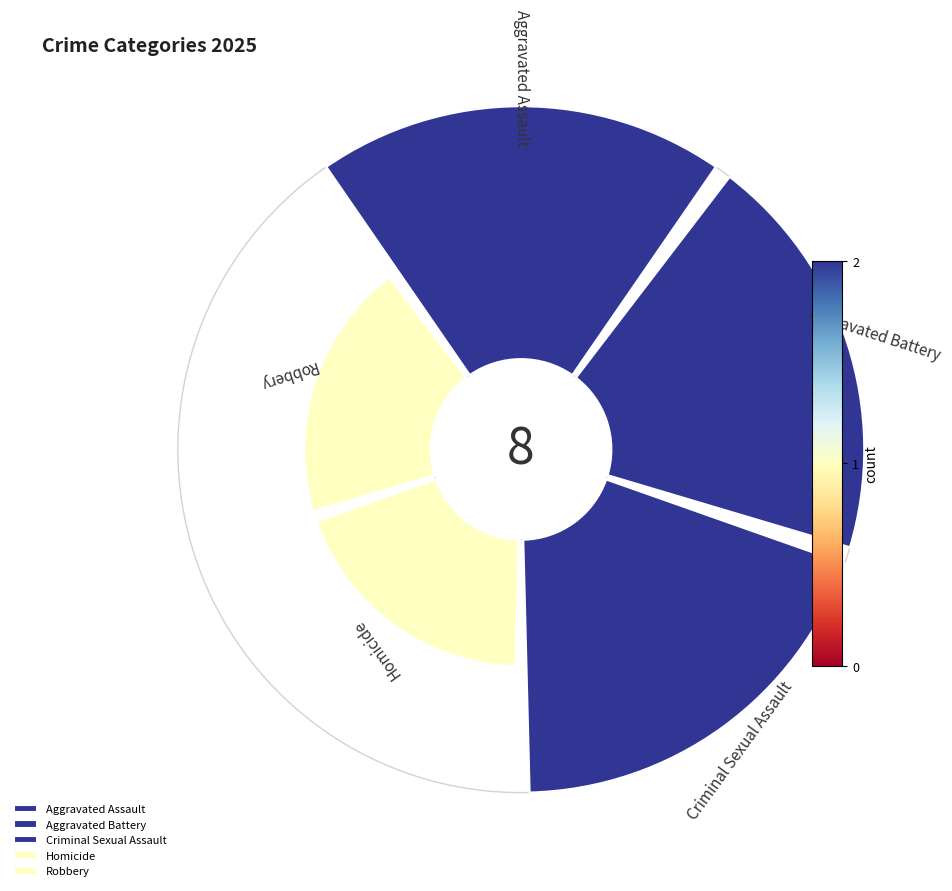

How many segments does this pie chart have?

5